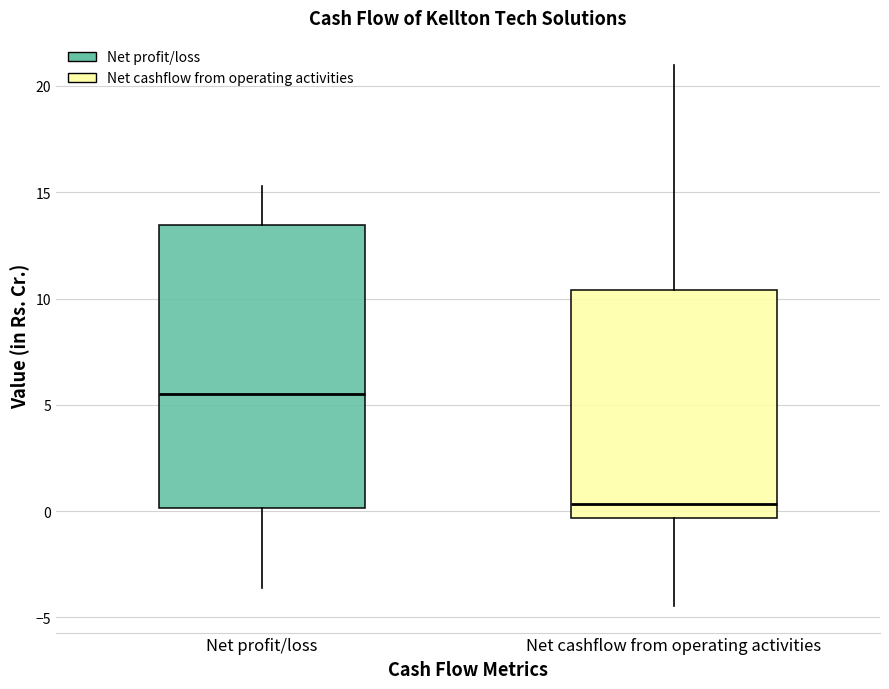

Comparing the boxes themselves (not the whiskers), which one is the tallest?

Net profit/loss